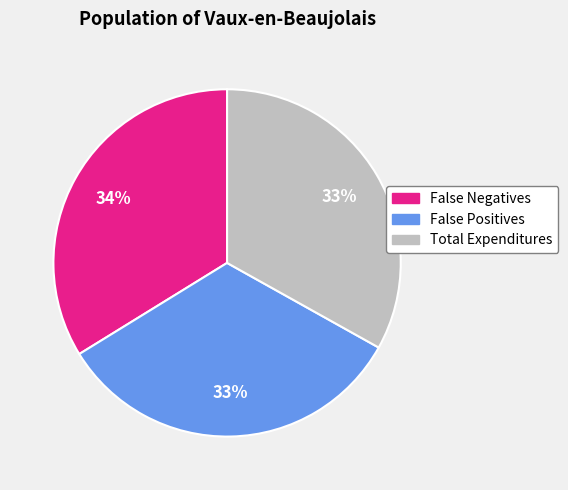

How many slices are in this pie chart?

3